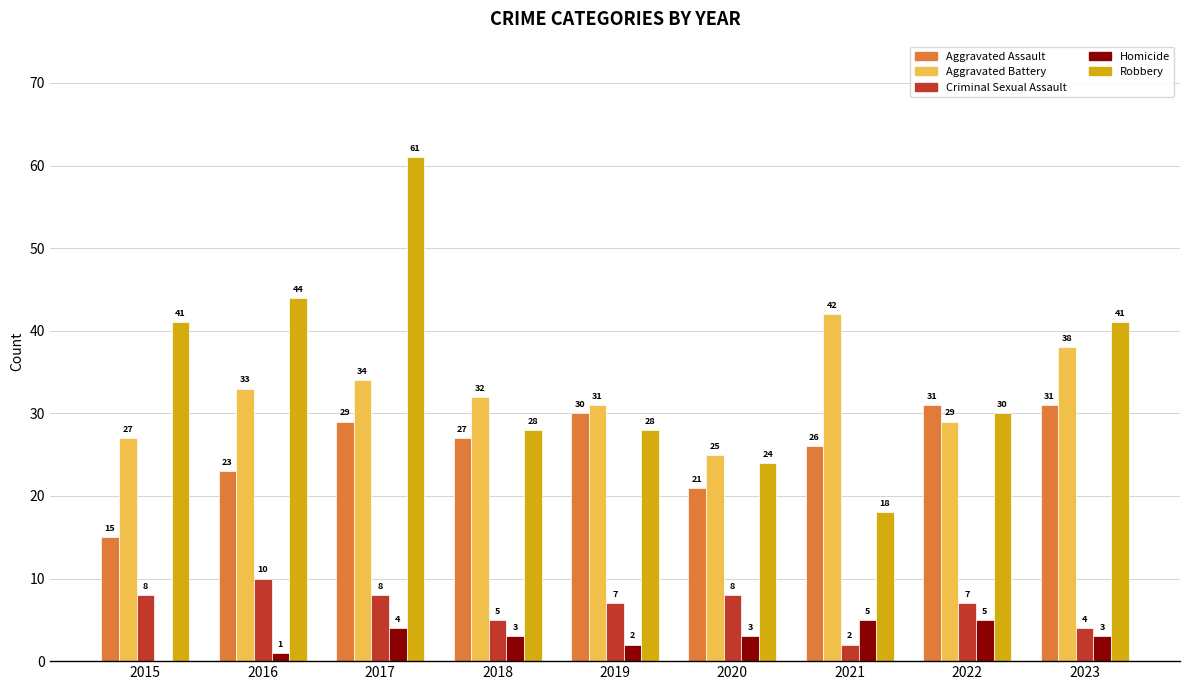

At which label does Aggravated Battery reach its peak?

2021